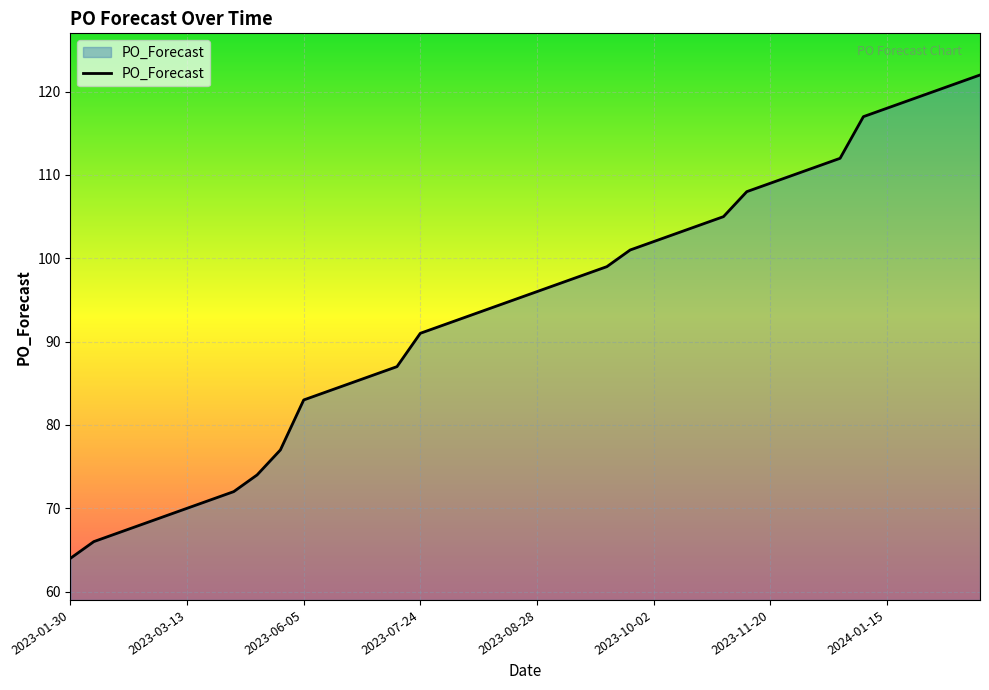

What is the difference between the maximum and minimum values?

58